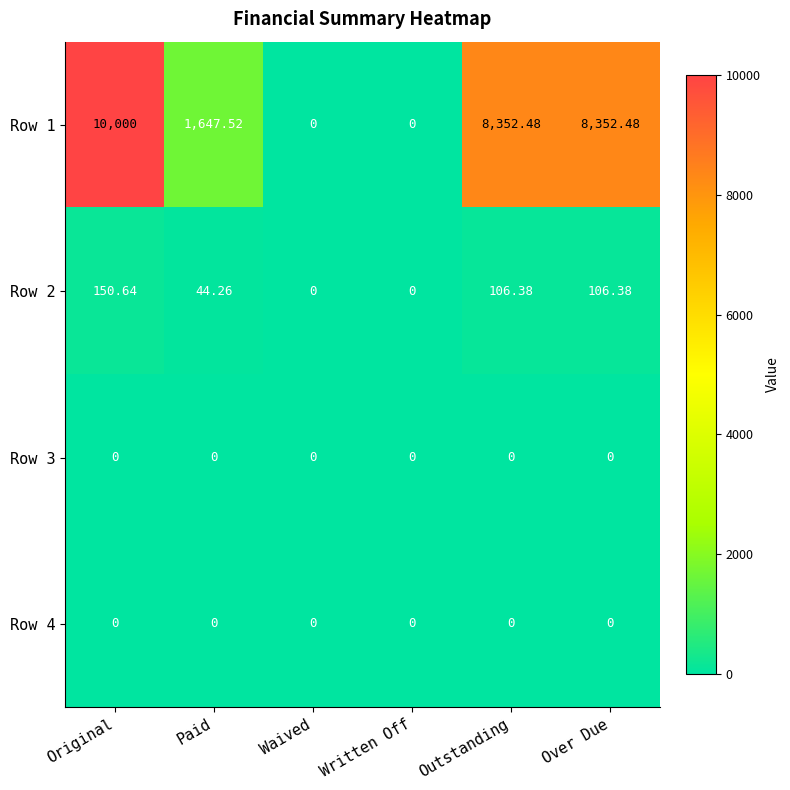

At which category is the sum across all series the highest?

Original